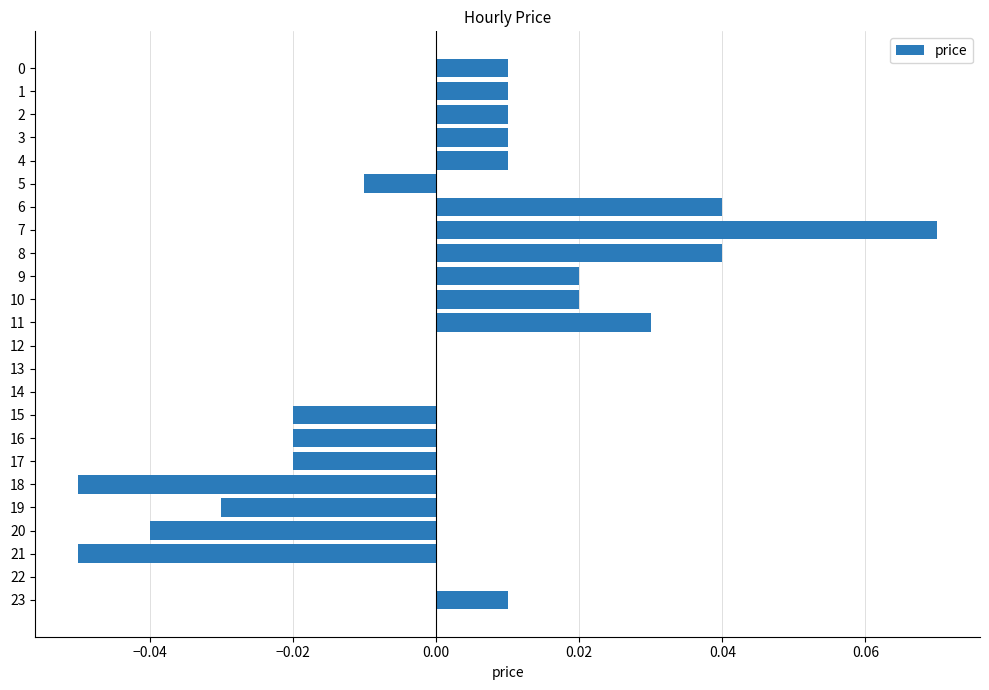

The value at 8 is 0.0. True or false?

True